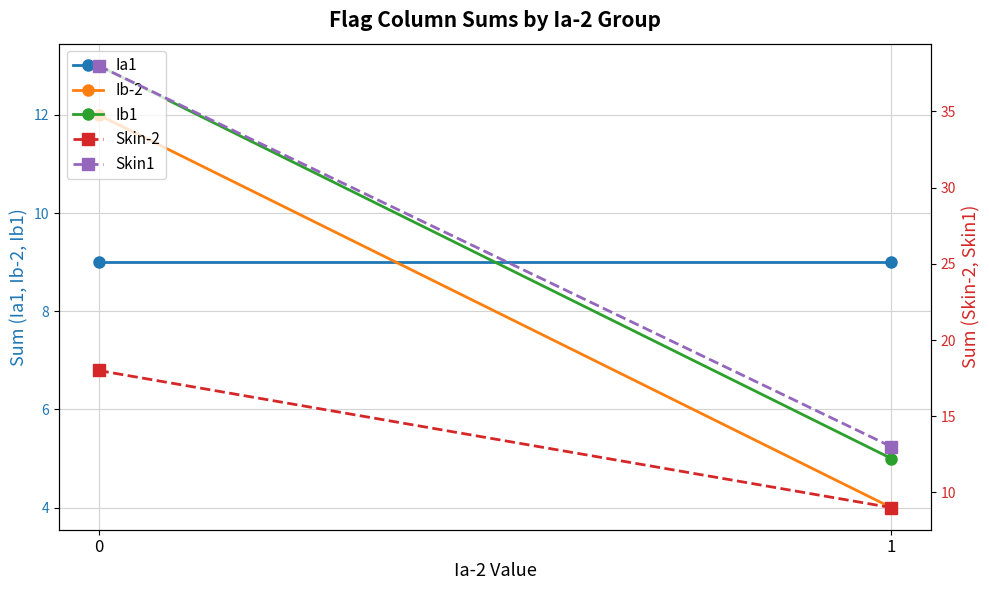

Read the Skin1 value at 0, to the nearest 5.

40